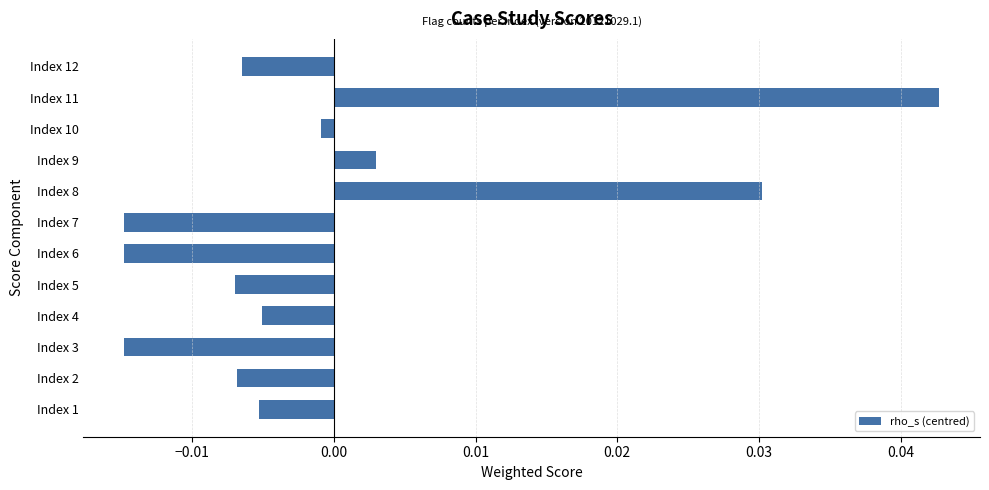

Which label corresponds to the largest value in the chart?

Index 11